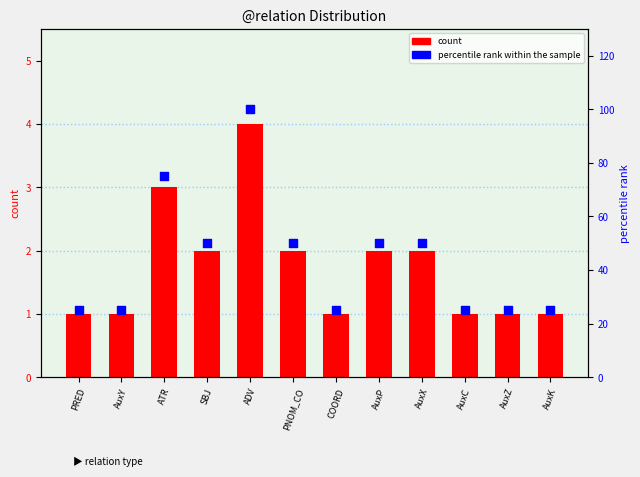

What is the total value across all series at AuxY?

26